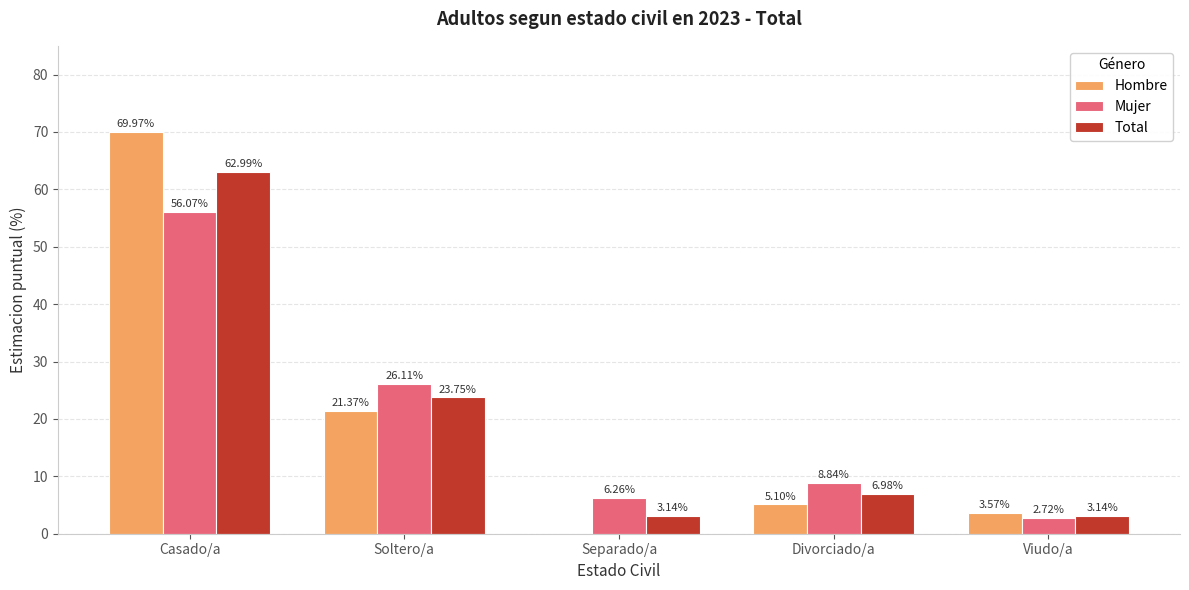

At which label does Total first exceed 6?

Casado/a